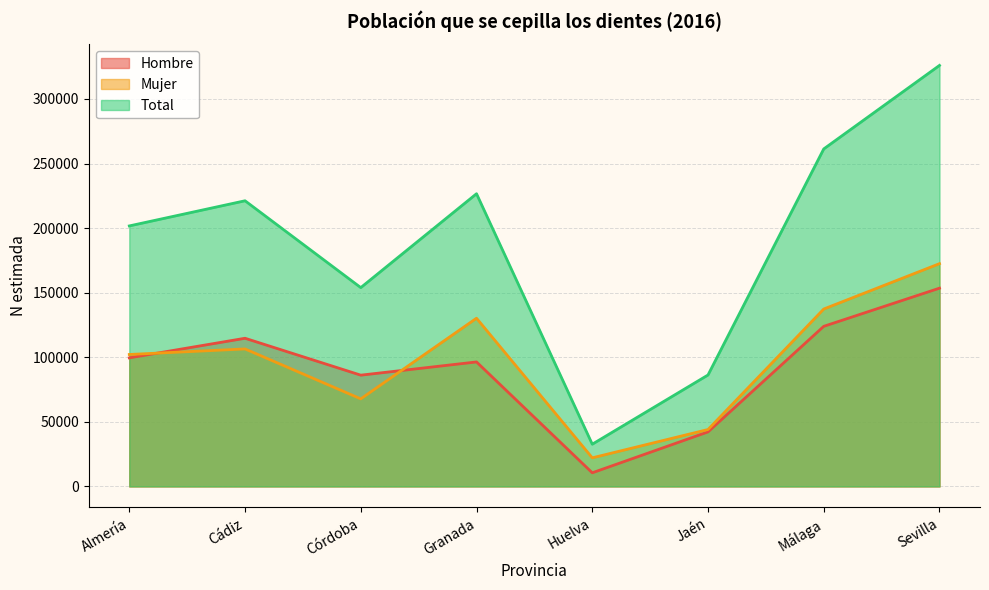

List the labels in order of Total value, largest first.

Sevilla, Málaga, Granada, Cádiz, Almería, Córdoba, Jaén, Huelva